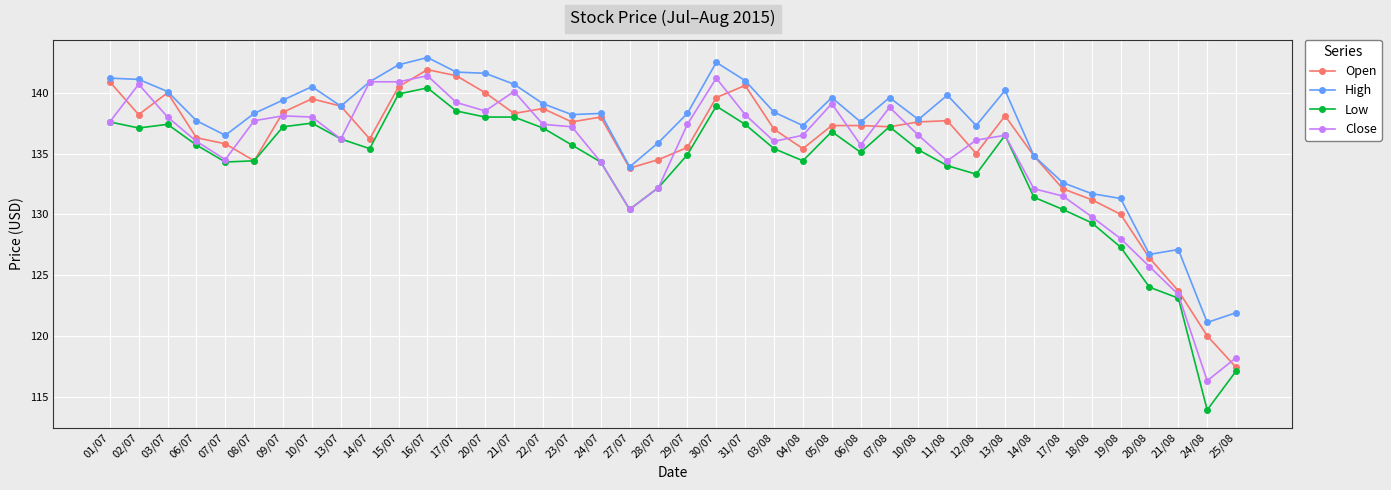

Which series has the largest total across all categories?

High